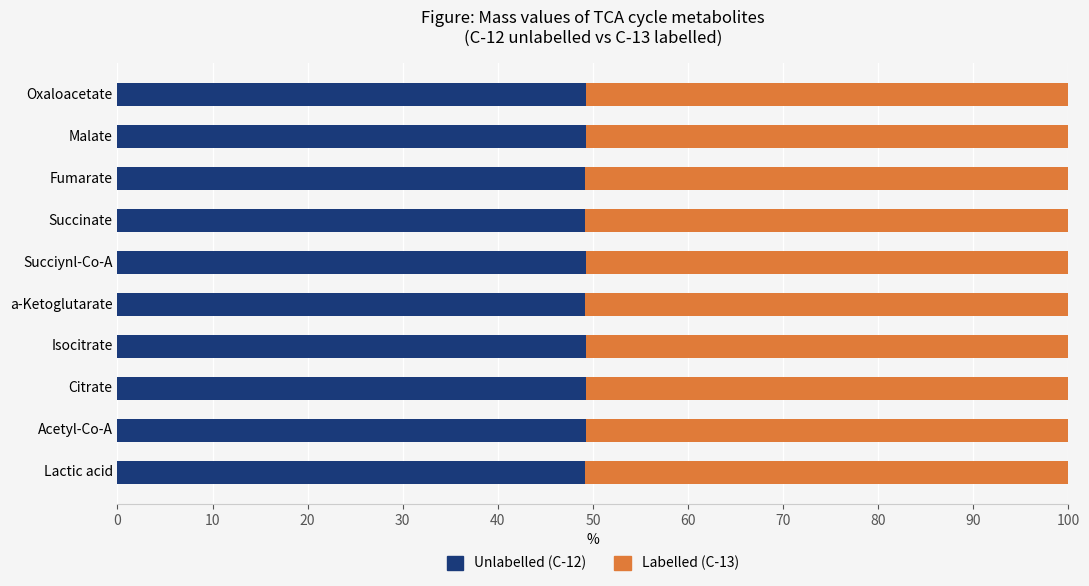

What is the total value across all series at Acetyl-Co-A?

100.0